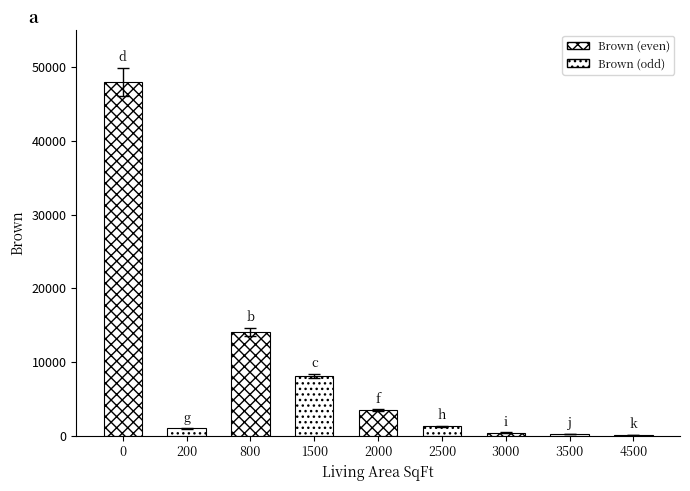

Are the bars horizontal?

No